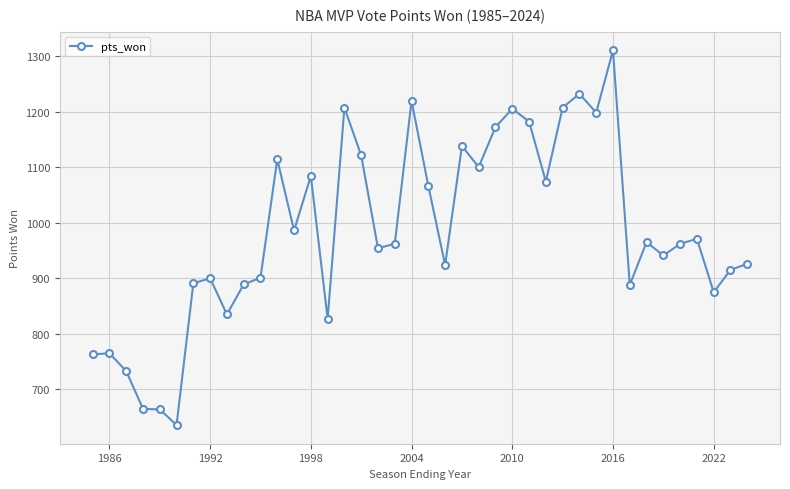

What is the average value?

984